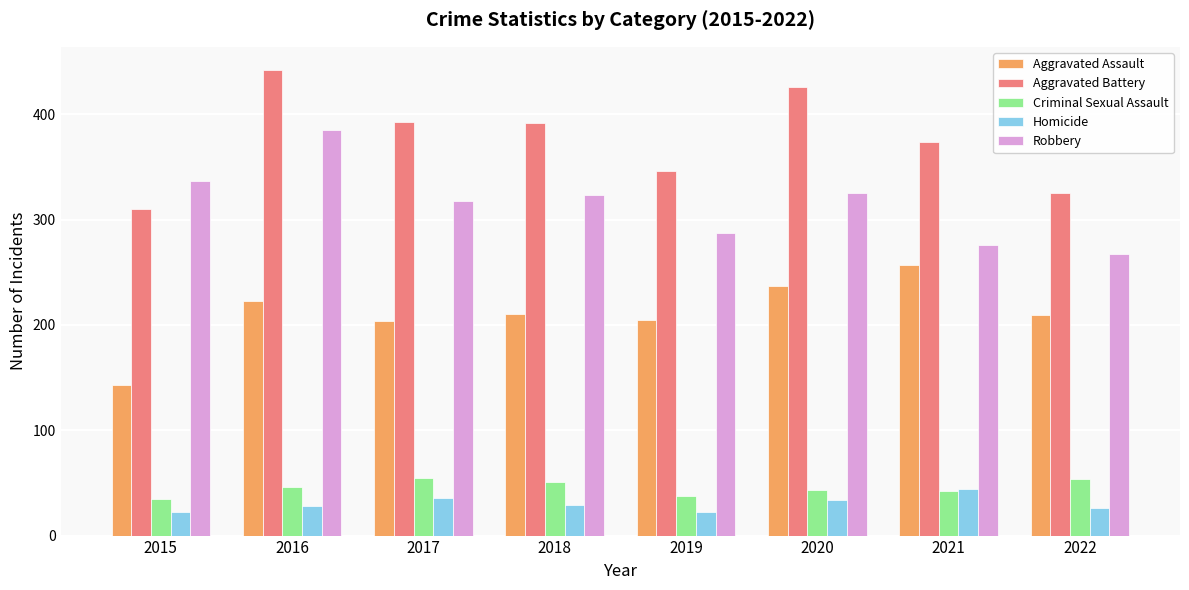

At which category does the chart reach its peak across all series?

2016